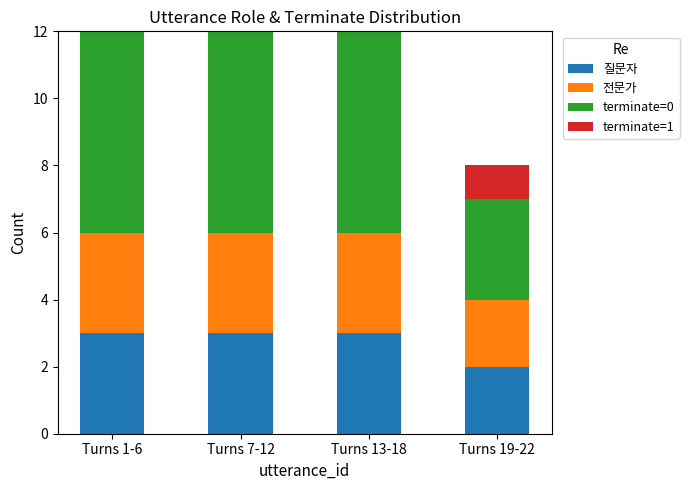

What is the maximum value for 질문자?

3